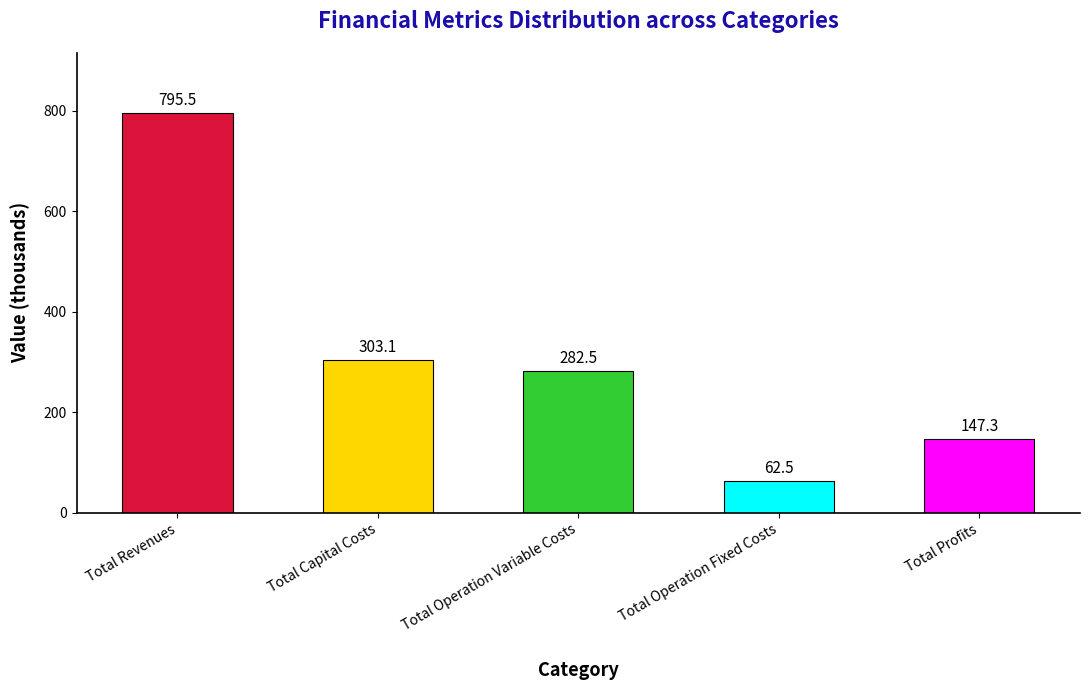

Where is the data nearest to the value 428?

Total Capital Costs